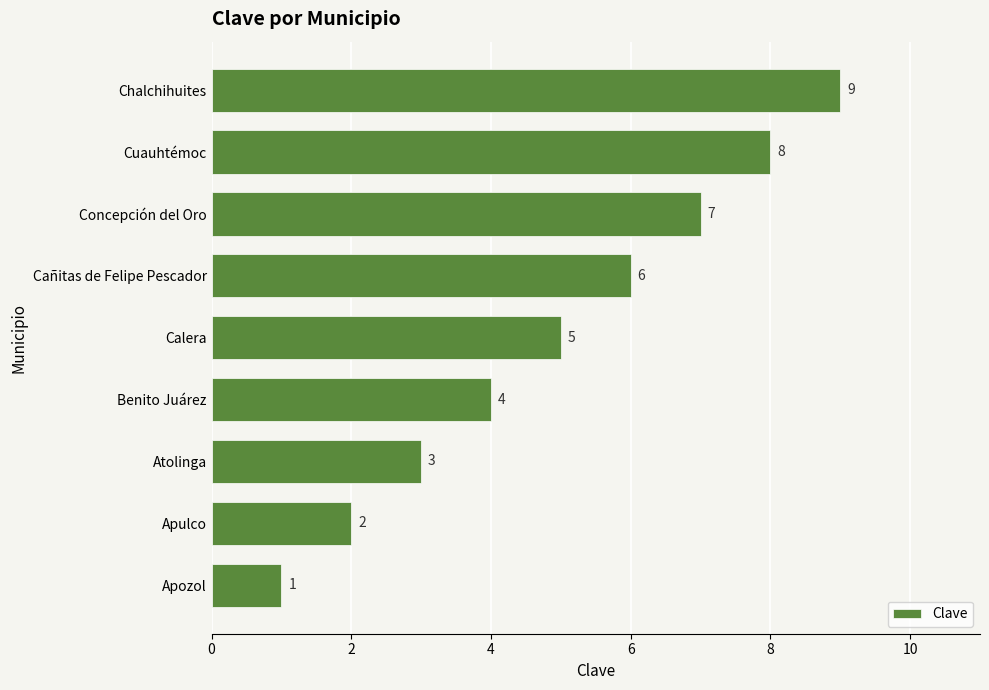

Count the values in the range 3 to 7.

5